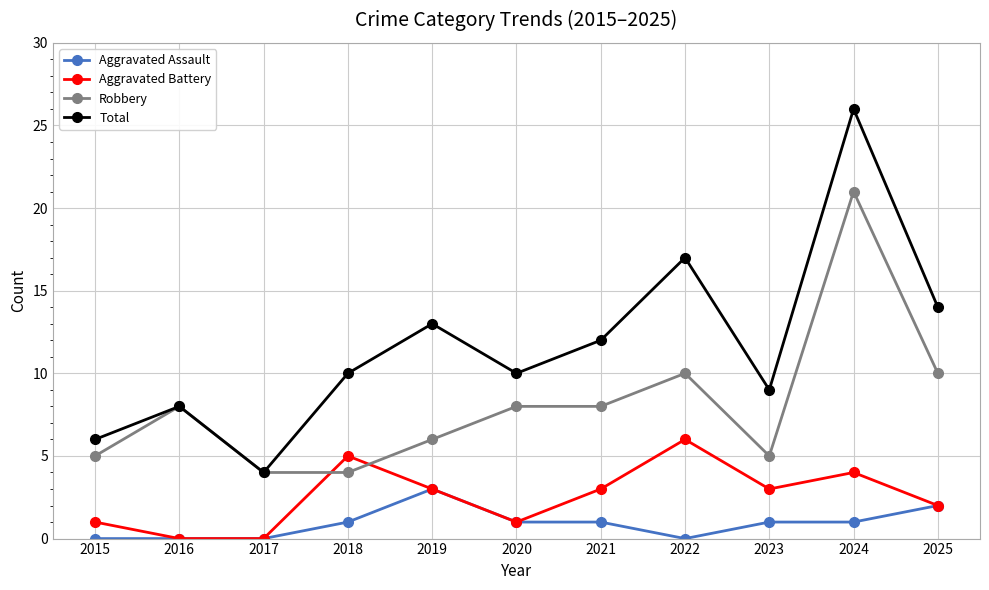

What is the value of the Robbery point at the 9th from the left?

5